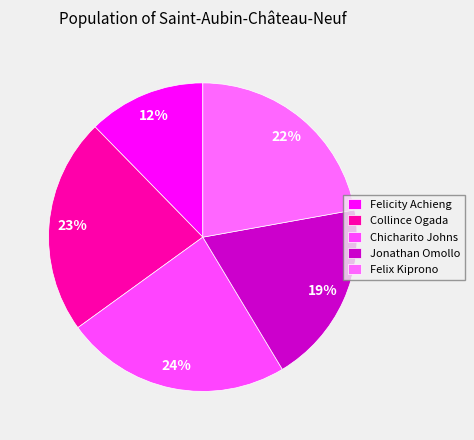

Count the number of slices in the pie.

5